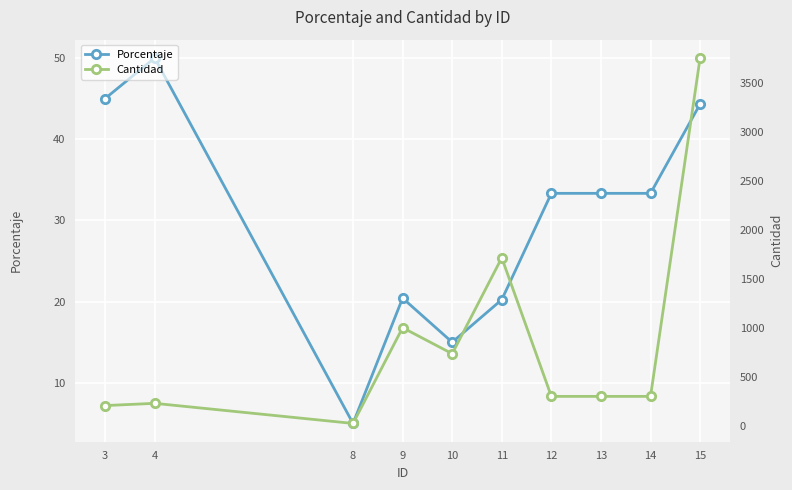

What is the value of the Cantidad point at the 8th from the left?

299.0